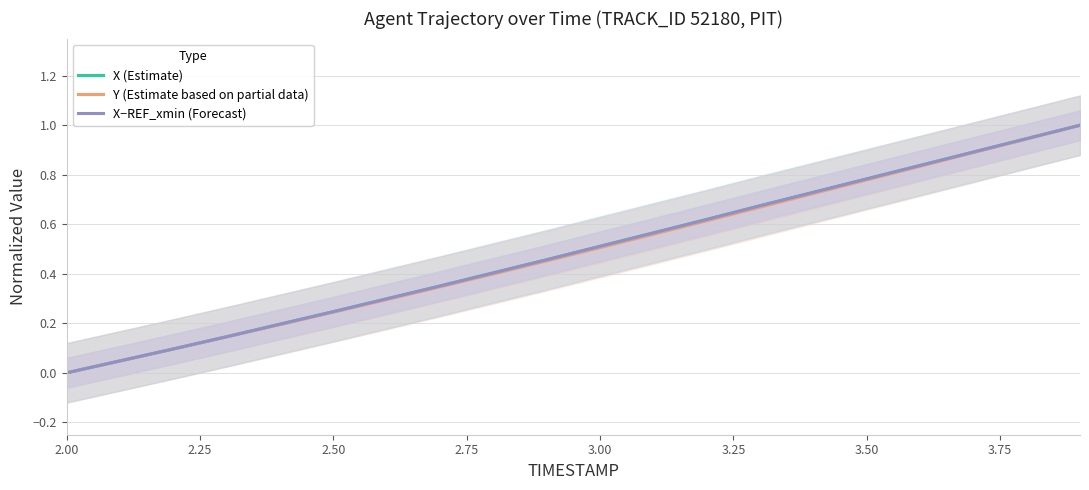

List the series in order of their peak value, highest first.

X (Estimate), Y (Estimate based on partial data), X−REF_xmin (Forecast)